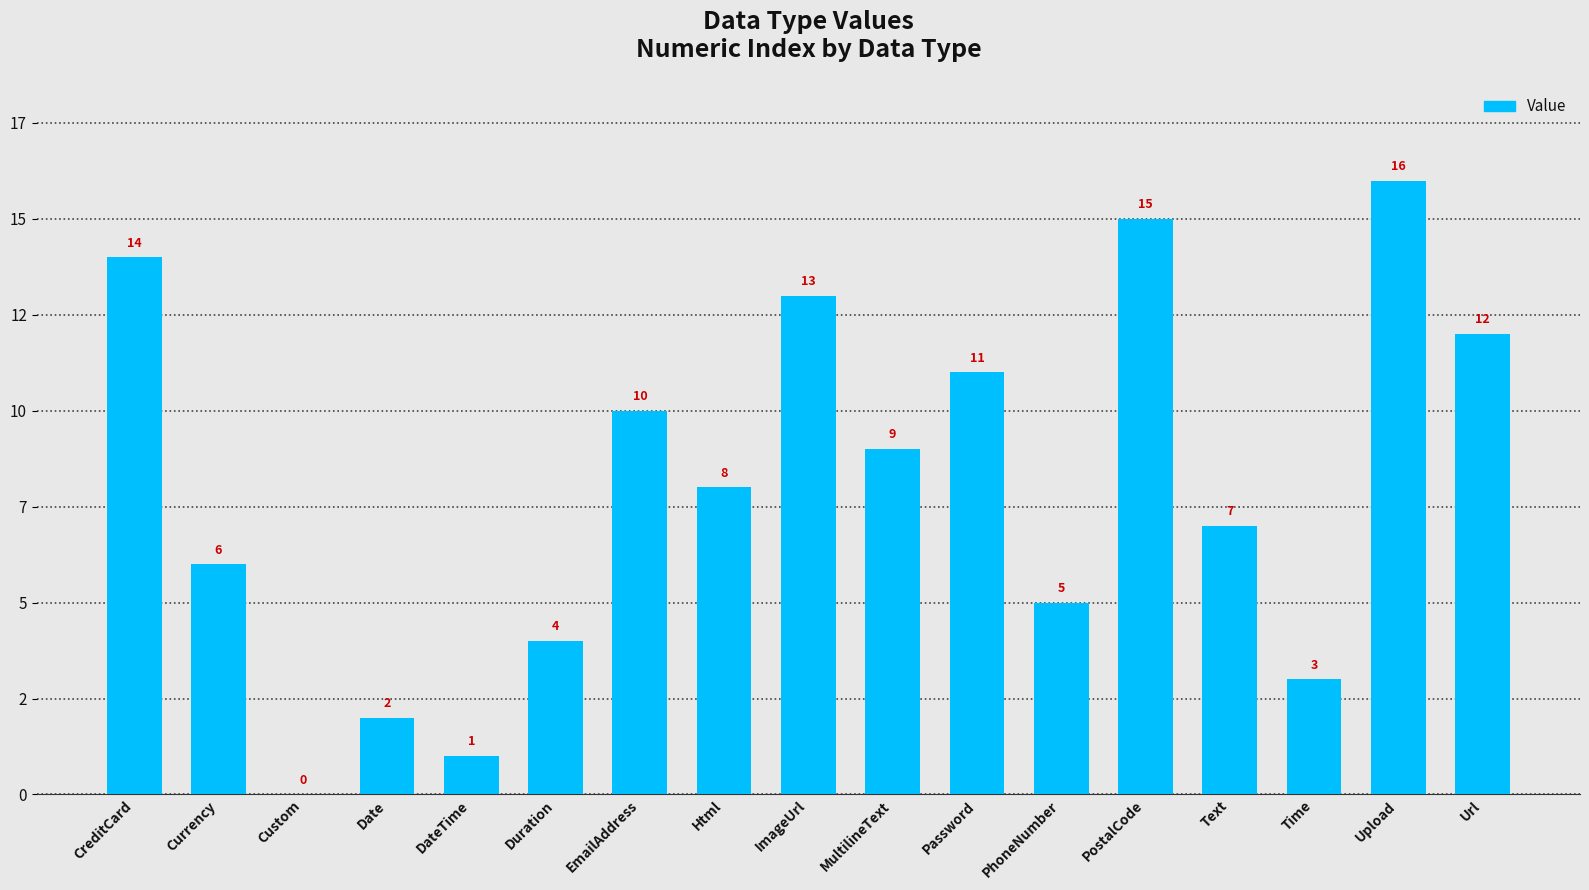

Rank the categories by value from lowest to highest.

Custom, DateTime, Date, Time, Duration, PhoneNumber, Currency, Text, Html, MultilineText, EmailAddress, Password, Url, ImageUrl, CreditCard, PostalCode, Upload